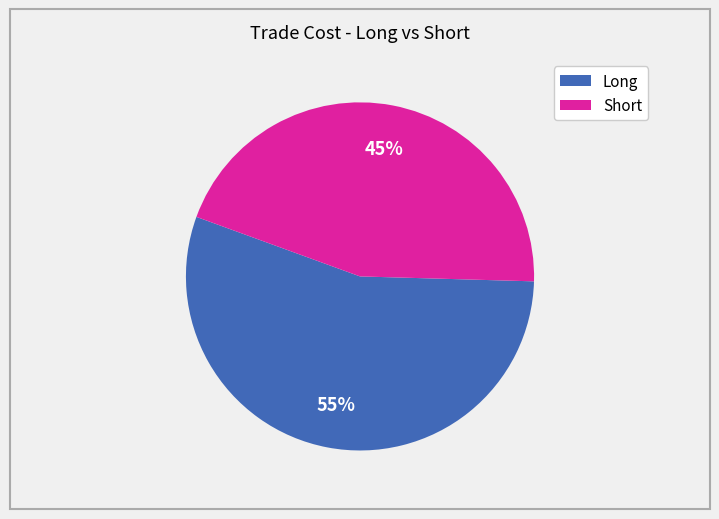

Does any single category account for the majority?

Yes